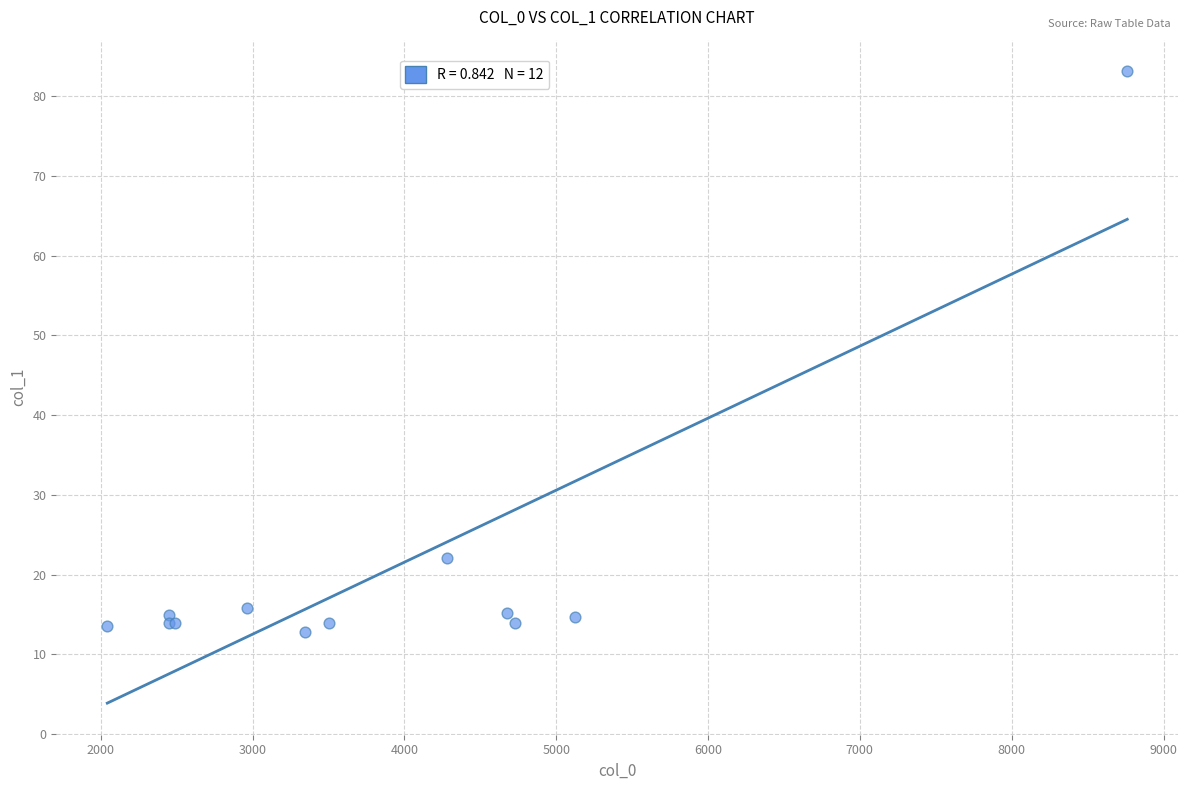

What Y value in the scatter plot is closest to 47?

22.1